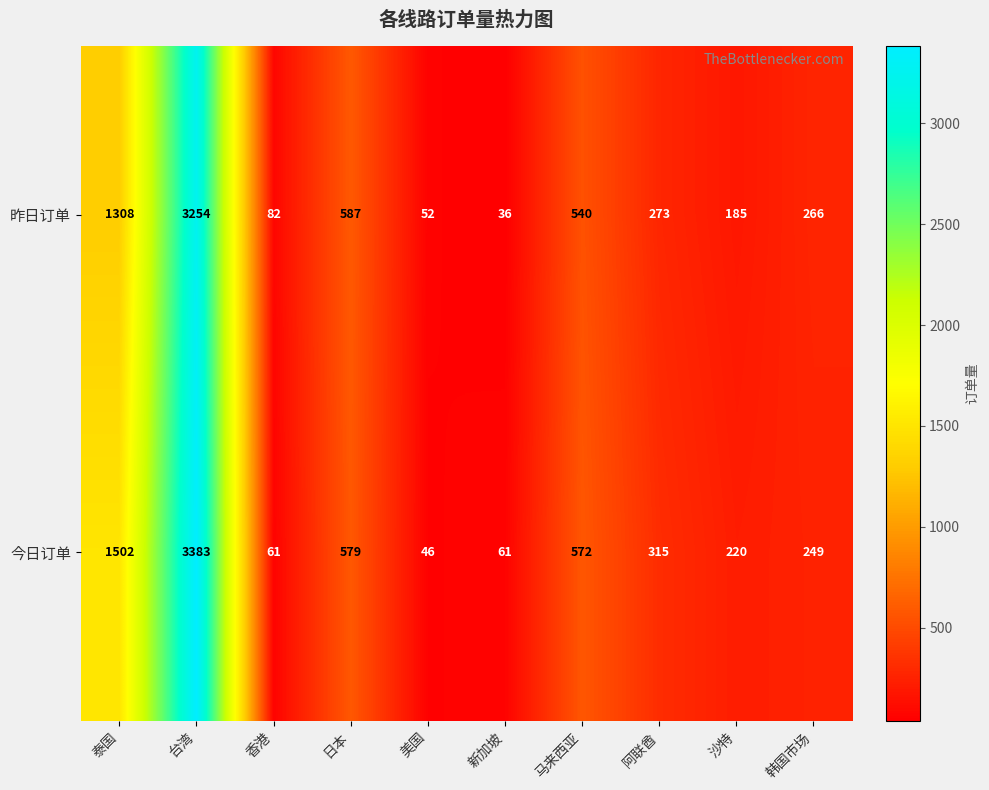

At how many categories does at least one series exceed 3191?

1